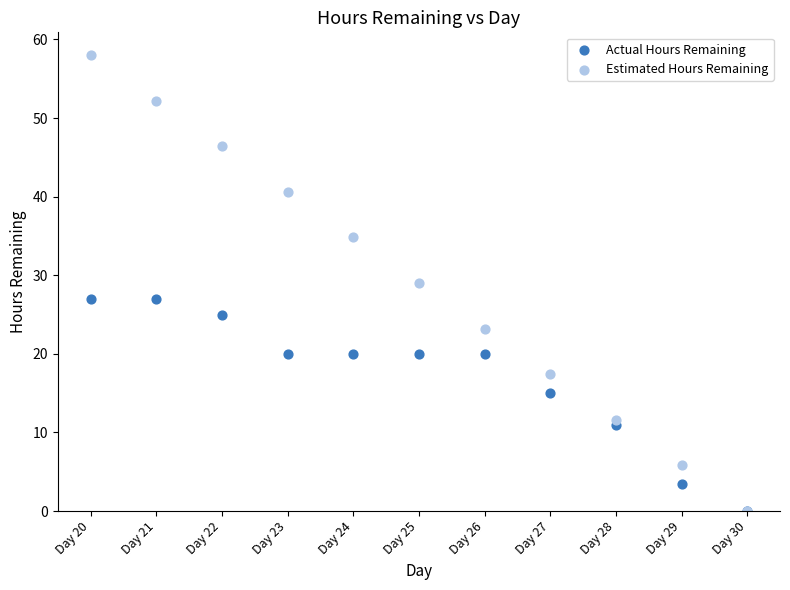

What are all the series names shown in the legend?

Actual Hours Remaining, Estimated Hours Remaining